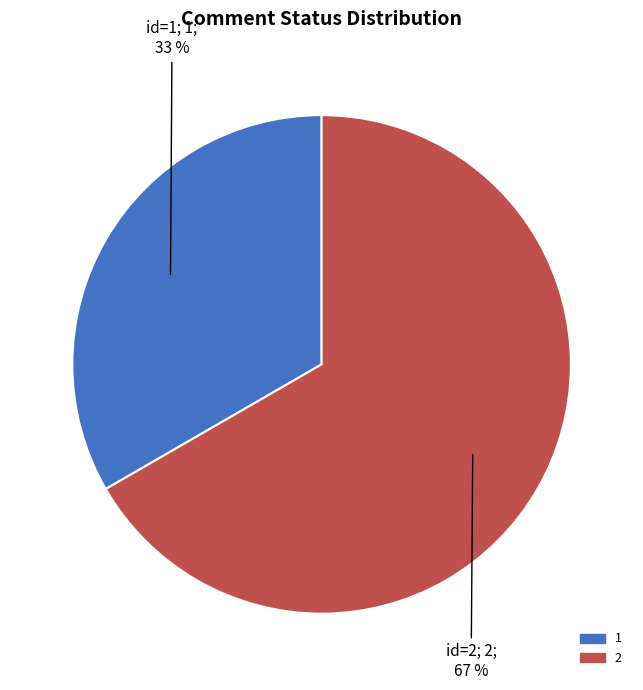

To the nearest percent, what is the average slice percentage?

50%